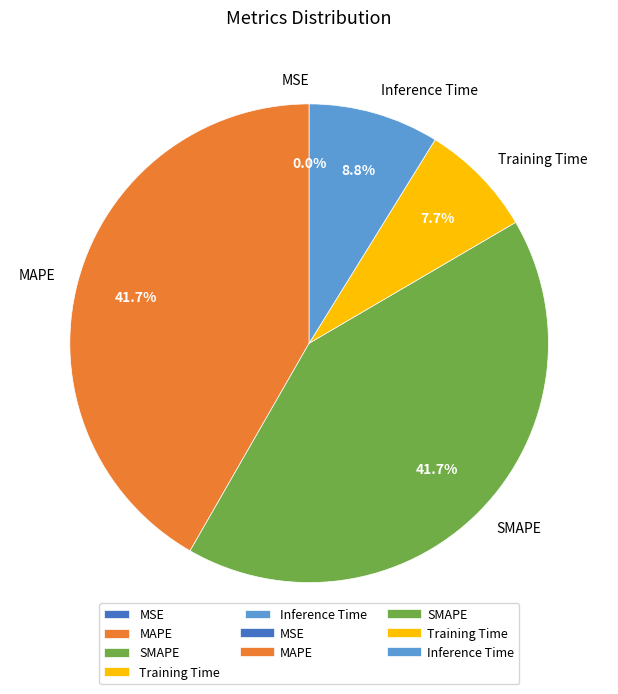

Between MAPE and Training Time, which is larger?

MAPE